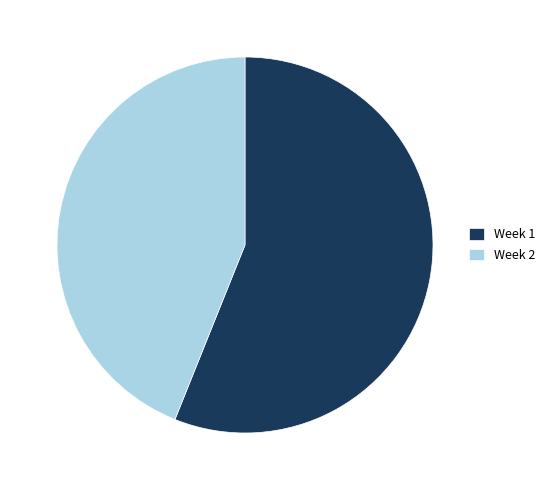

The Week 1 slice represents 56% of the pie. True or false?

True